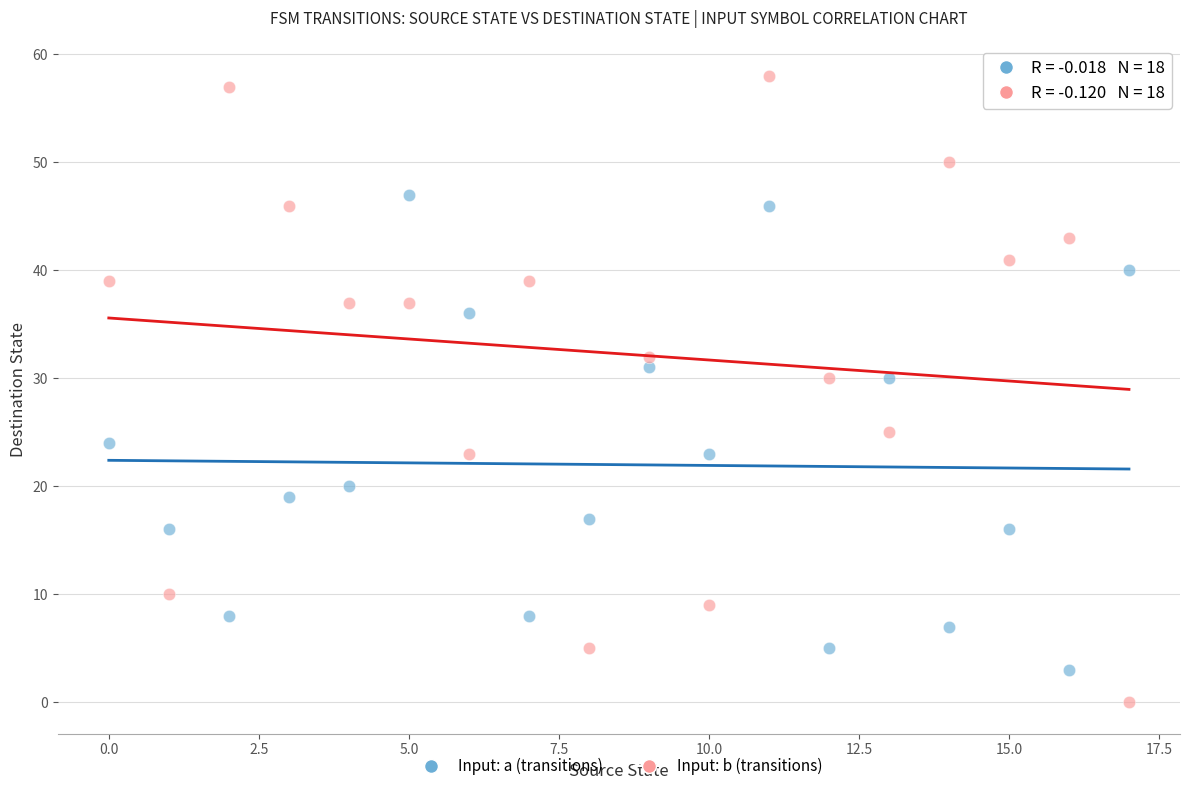

Across all data points, what is the range of Y values (max minus min)?

58